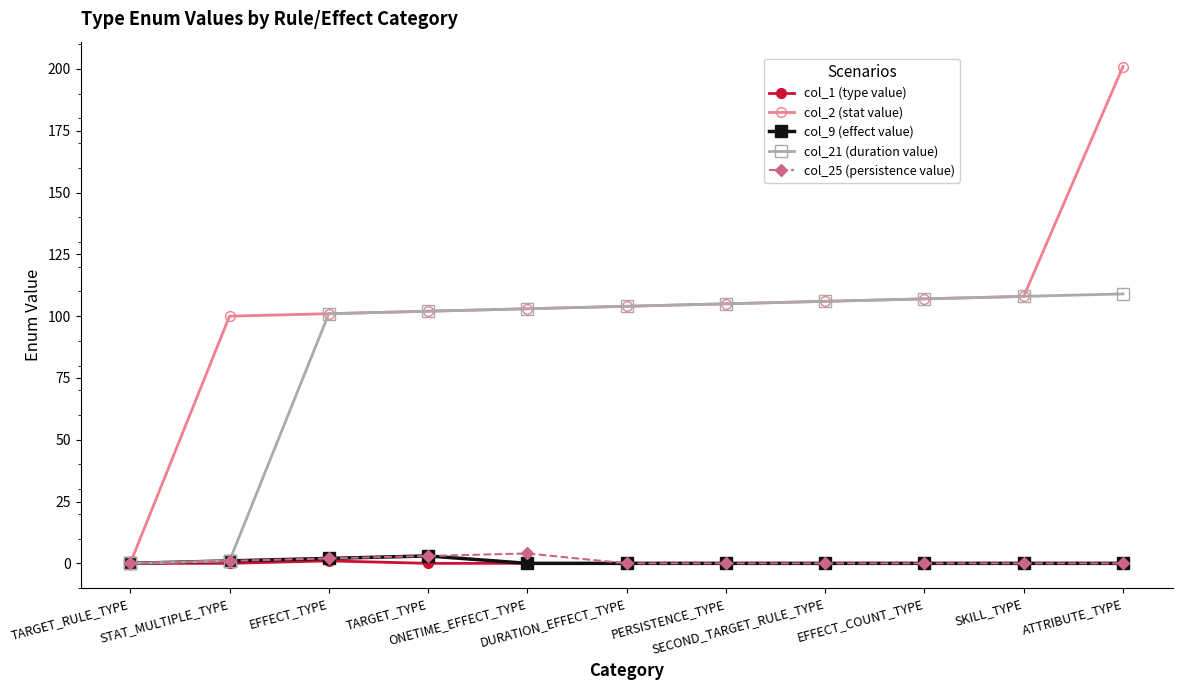

Reading left to right, transcribe all the data shown in this chart.

col_1 (type value): TARGET_RULE_TYPE=0	STAT_MULTIPLE_TYPE=0	EFFECT_TYPE=1	TARGET_TYPE=0	ONETIME_EFFECT_TYPE=0	DURATION_EFFECT_TYPE=0	PERSISTENCE_TYPE=0	SECOND_TARGET_RULE_TYPE=0	EFFECT_COUNT_TYPE=0	SKILL_TYPE=0	ATTRIBUTE_TYPE=0
col_2 (stat value): TARGET_RULE_TYPE=0	STAT_MULTIPLE_TYPE=100	EFFECT_TYPE=101	TARGET_TYPE=102	ONETIME_EFFECT_TYPE=103	DURATION_EFFECT_TYPE=104	PERSISTENCE_TYPE=105	SECOND_TARGET_RULE_TYPE=106	EFFECT_COUNT_TYPE=107	SKILL_TYPE=108	ATTRIBUTE_TYPE=201
col_9 (effect value): TARGET_RULE_TYPE=0	STAT_MULTIPLE_TYPE=1	EFFECT_TYPE=2	TARGET_TYPE=3	ONETIME_EFFECT_TYPE=0	DURATION_EFFECT_TYPE=0	PERSISTENCE_TYPE=0	SECOND_TARGET_RULE_TYPE=0	EFFECT_COUNT_TYPE=0	SKILL_TYPE=0	ATTRIBUTE_TYPE=0
col_21 (duration value): TARGET_RULE_TYPE=0	STAT_MULTIPLE_TYPE=1	EFFECT_TYPE=101	TARGET_TYPE=102	ONETIME_EFFECT_TYPE=103	DURATION_EFFECT_TYPE=104	PERSISTENCE_TYPE=105	SECOND_TARGET_RULE_TYPE=106	EFFECT_COUNT_TYPE=107	SKILL_TYPE=108	ATTRIBUTE_TYPE=109
col_25 (persistence value): TARGET_RULE_TYPE=0	STAT_MULTIPLE_TYPE=1	EFFECT_TYPE=2	TARGET_TYPE=3	ONETIME_EFFECT_TYPE=4	DURATION_EFFECT_TYPE=0	PERSISTENCE_TYPE=0	SECOND_TARGET_RULE_TYPE=0	EFFECT_COUNT_TYPE=0	SKILL_TYPE=0	ATTRIBUTE_TYPE=0